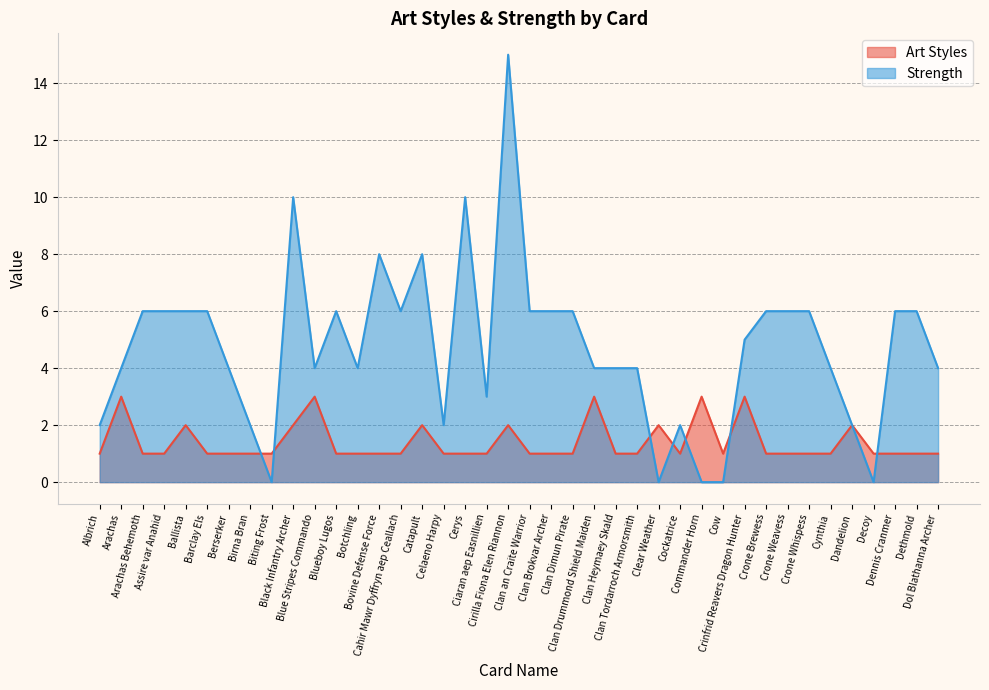

The Strength series shows 0 at Celaeno Harpy. True or false?

False